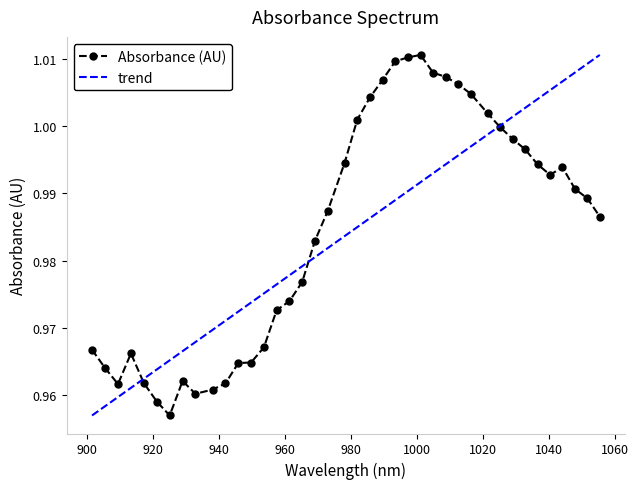

Rank the categories by value from lowest to highest.

925.171696, 921.264622, 932.972595, 938.163382, 909.516909, 942.051321, 917.353134, 929.074353, 905.592173, 945.934844, 949.813951, 913.437229, 901.663021, 953.688643, 957.558919, 961.424779, 965.286223, 969.143252, 1055.384857, 972.995866, 1051.627917, 1047.866561, 1040.330603, 1044.10079, 1036.556, 978.125814, 1032.776981, 1028.993547, 1025.205697, 981.968124, 1021.413431, 985.806019, 1016.350208, 1012.54764, 989.639497, 1008.740655, 1004.929255, 993.46856, 997.293207, 1001.113439